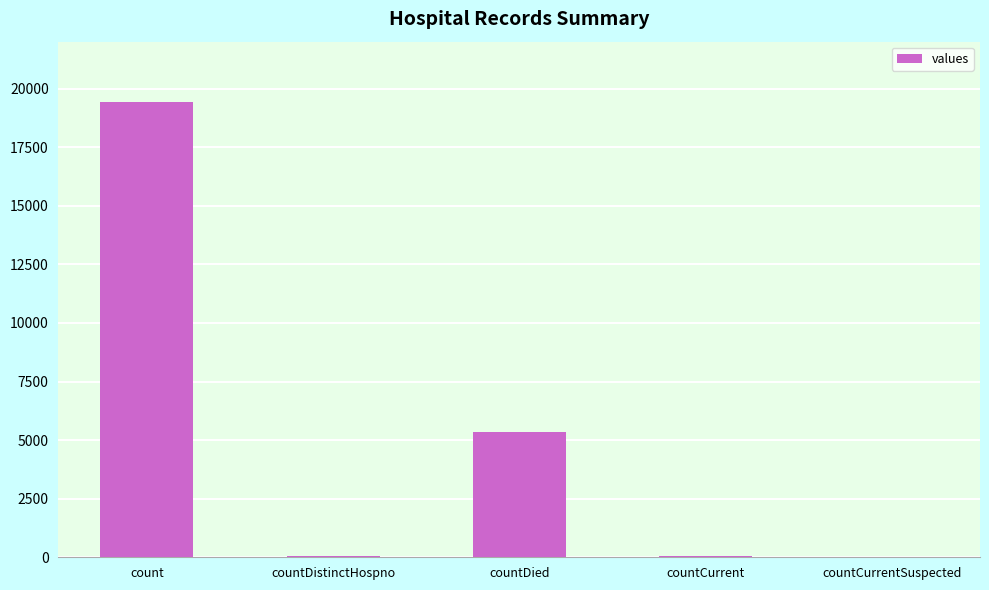

Is it true that the value at countDied is 3139?

False